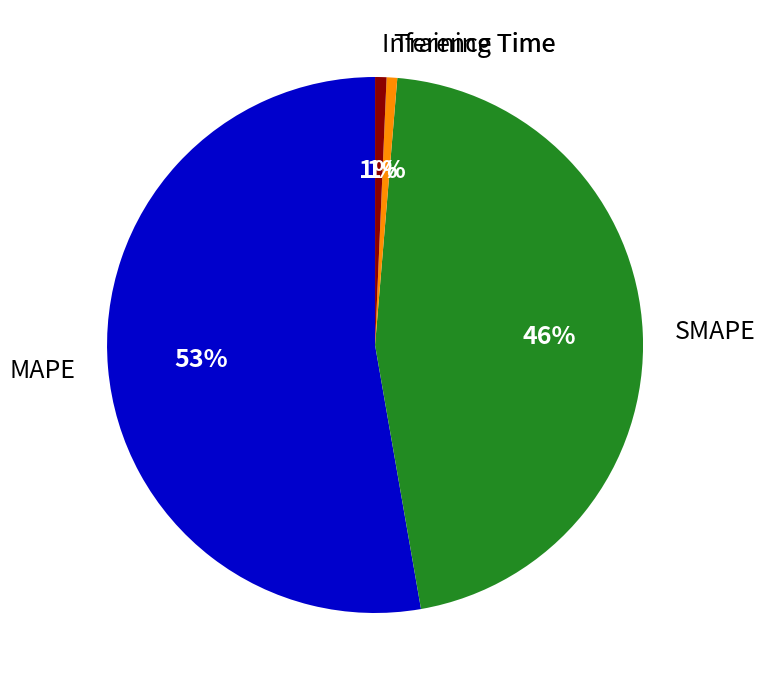

How many slices are in this pie chart?

4